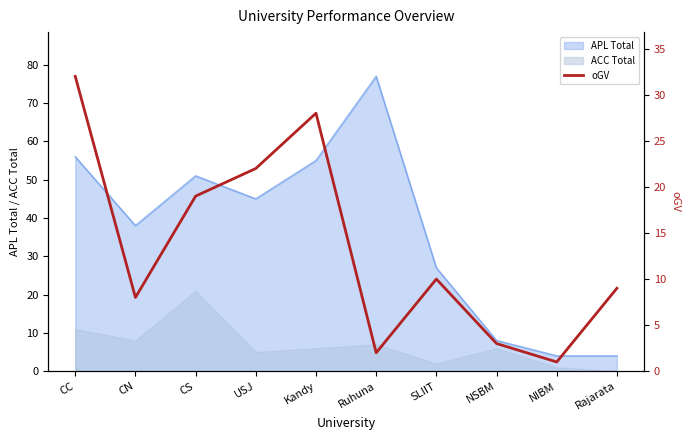

True or false: APL Total has a value of 4 at Rajarata.

True